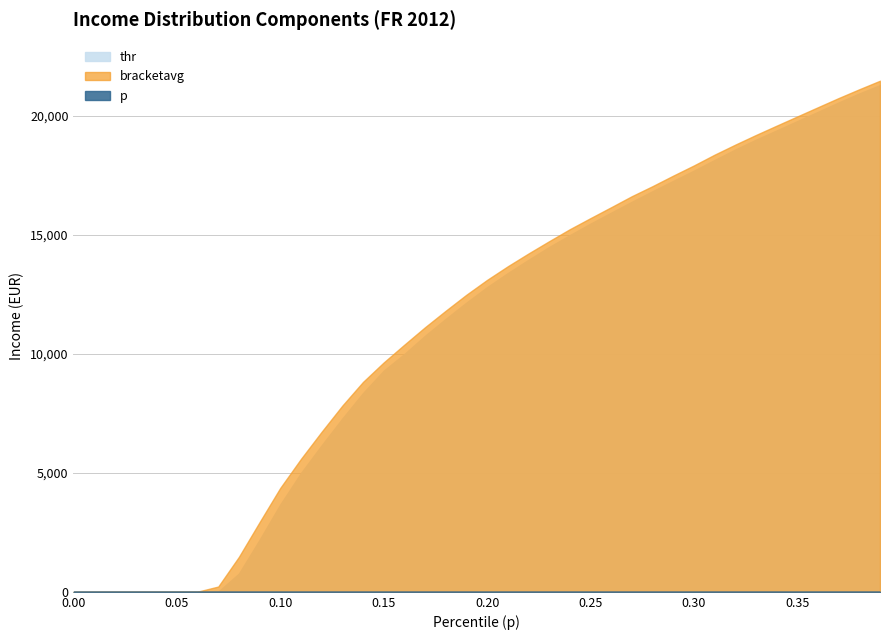

Does the chart have visible grid lines?

Yes